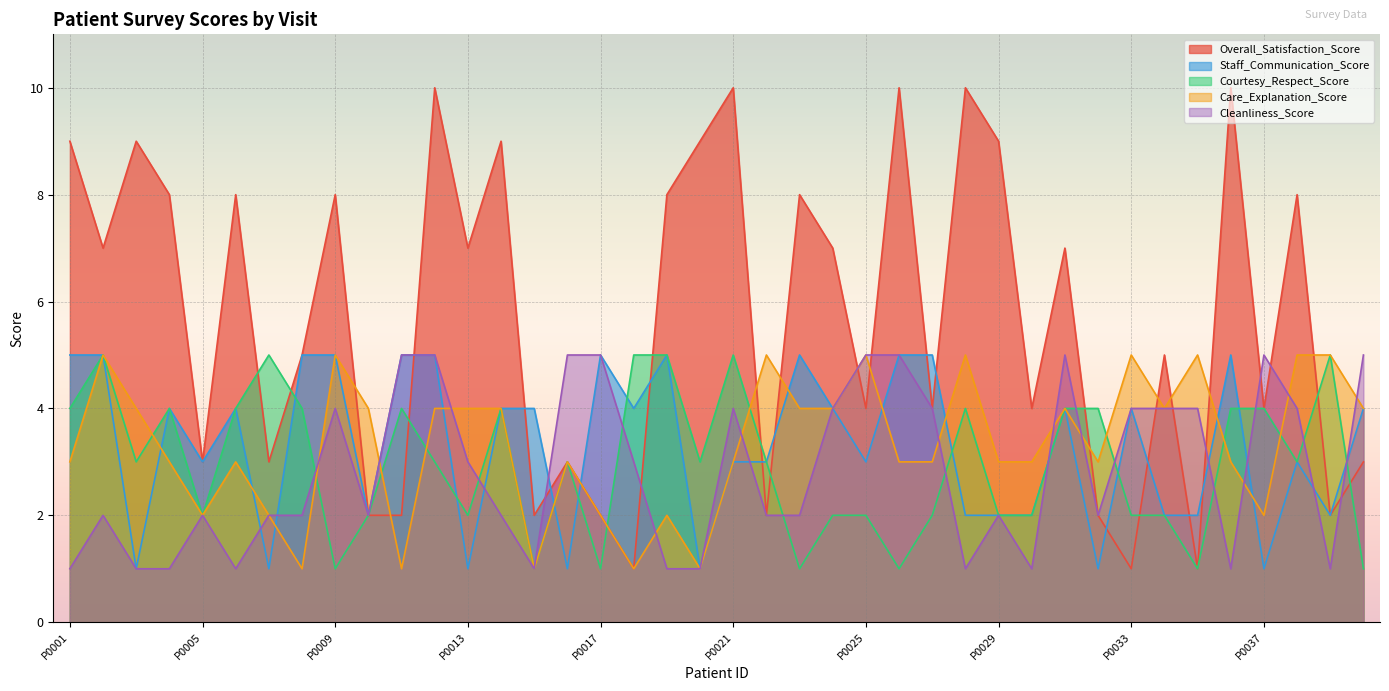

At which label is Care_Explanation_Score closest to 3?

P0001